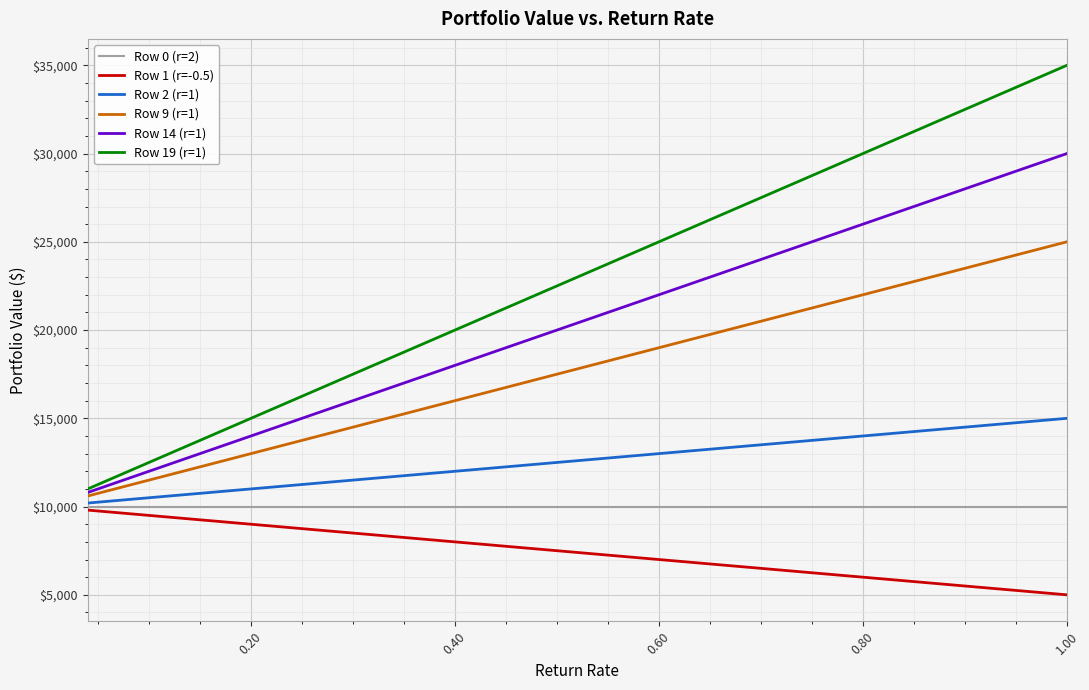

Which series has the widest spread of values?

Row 19 (r=1)